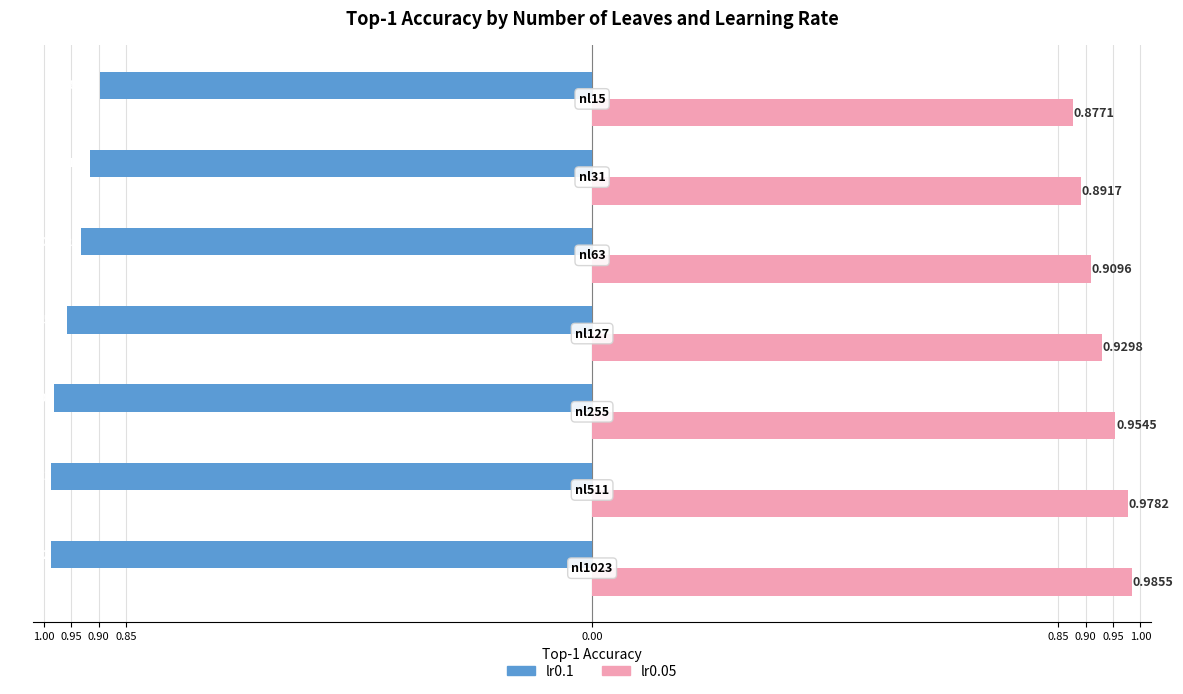

What are all the series names shown in the legend?

lr0.1, lr0.05